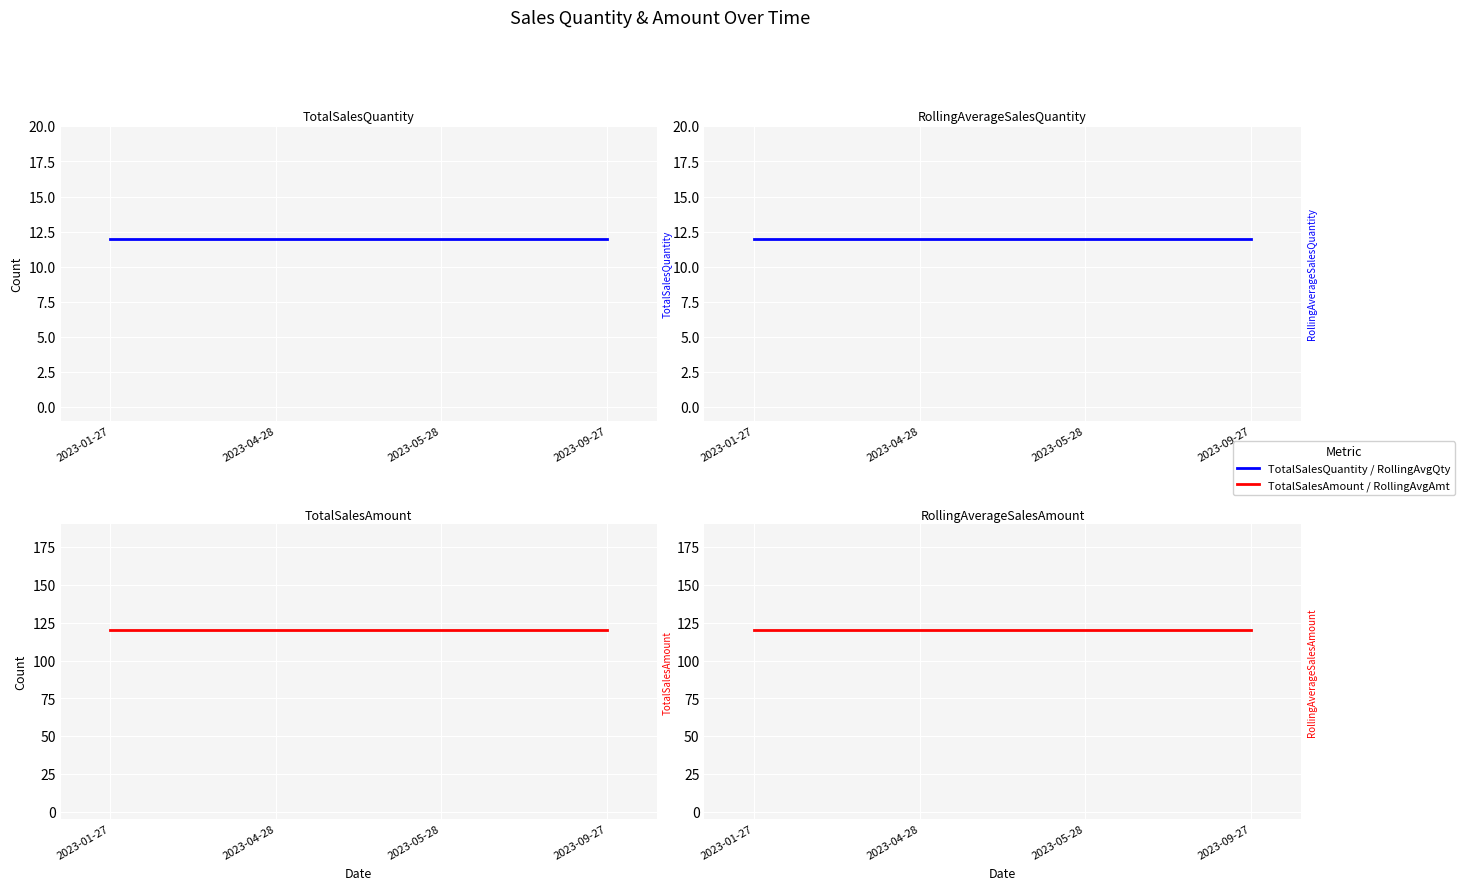

Rank the categories by RollingAverageSalesAmount value from highest to lowest.

2023-01-27, 2023-04-28, 2023-05-28, 2023-09-27